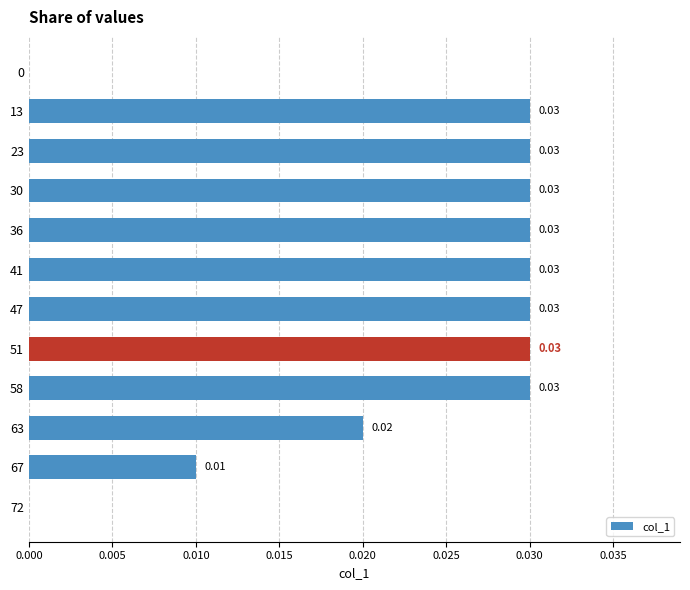

Which has a higher value, 72 or 13?

13